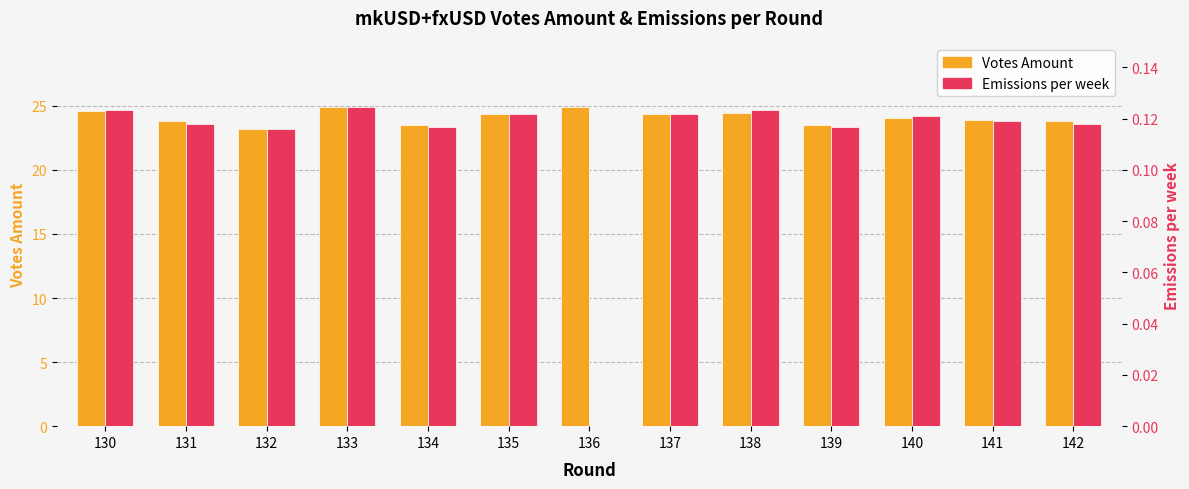

How many bars are there in each group?

2